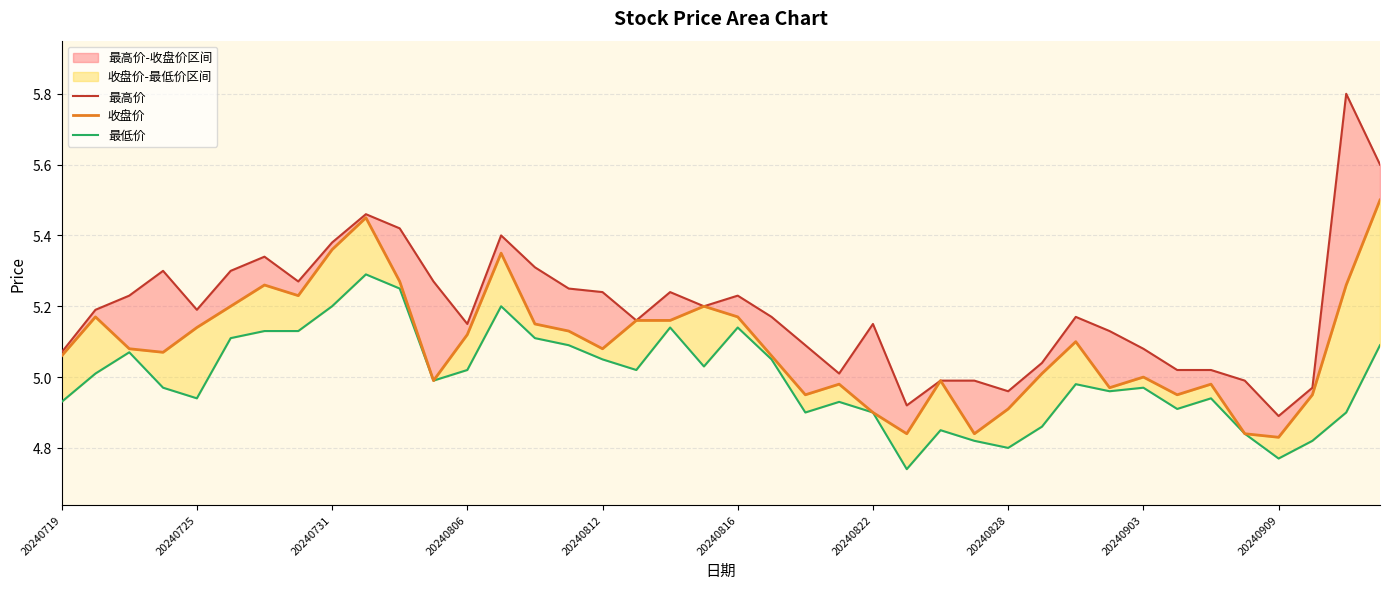

At how many categories does at least one series exceed 5?

33